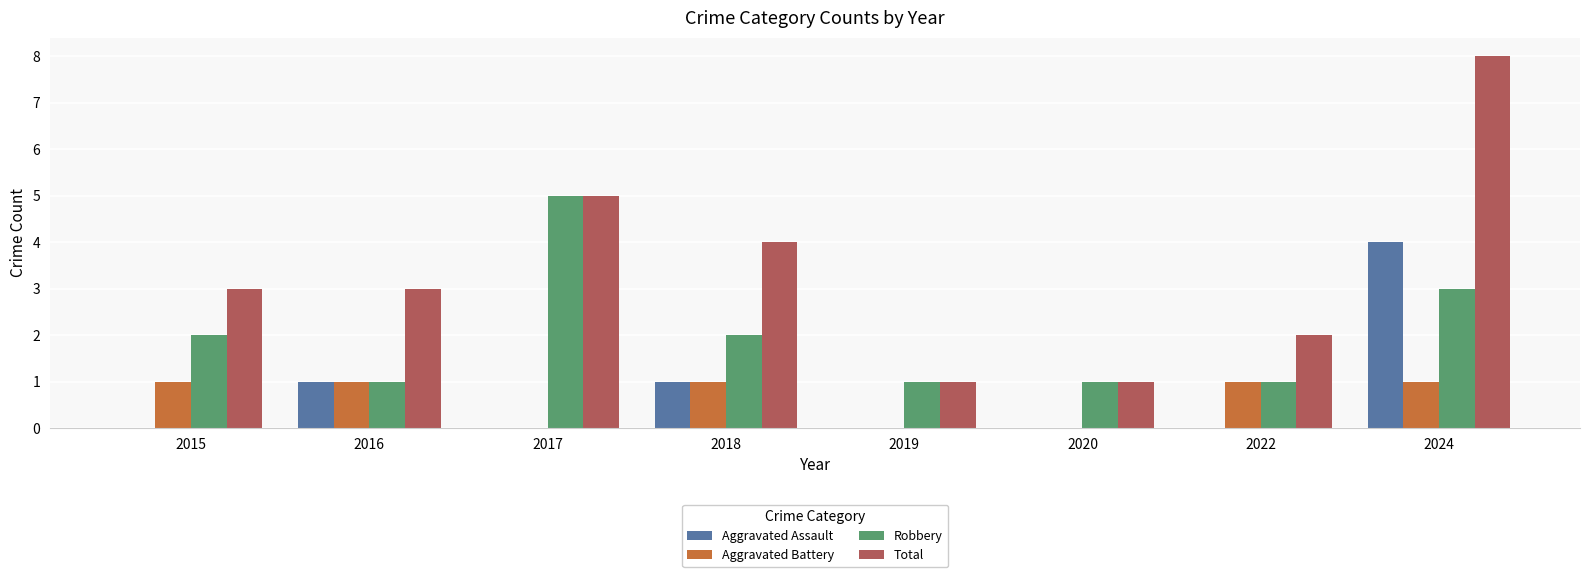

The Robbery series shows 1 at 2018. True or false?

False